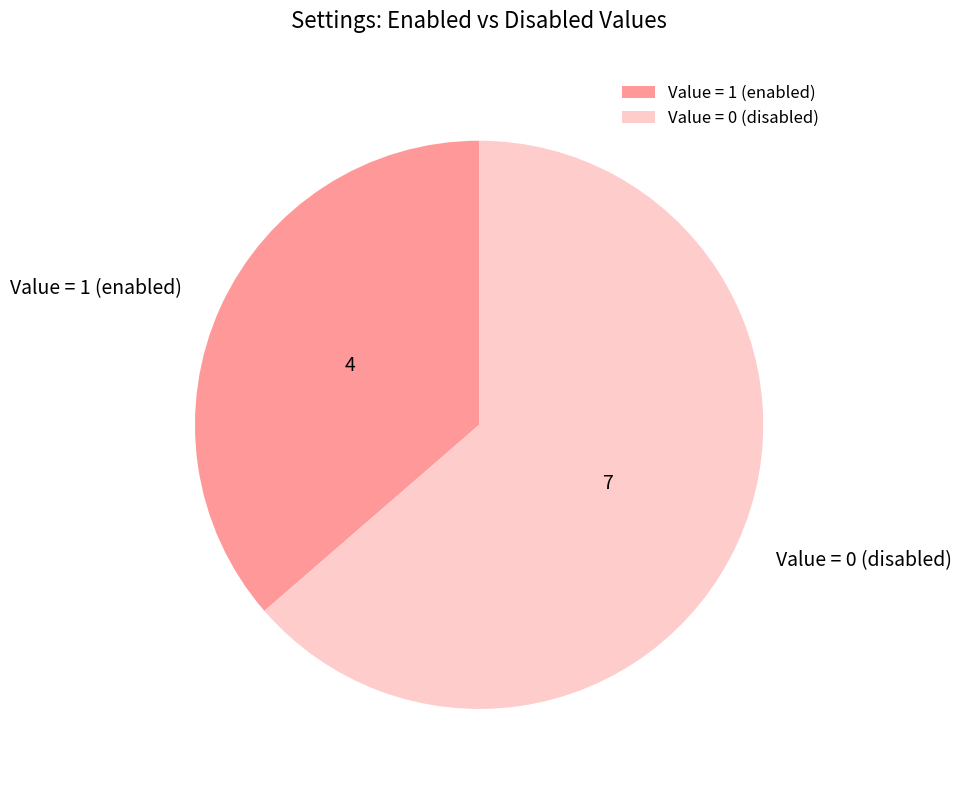

Which category has the smallest portion of the pie?

Value = 1 (enabled)